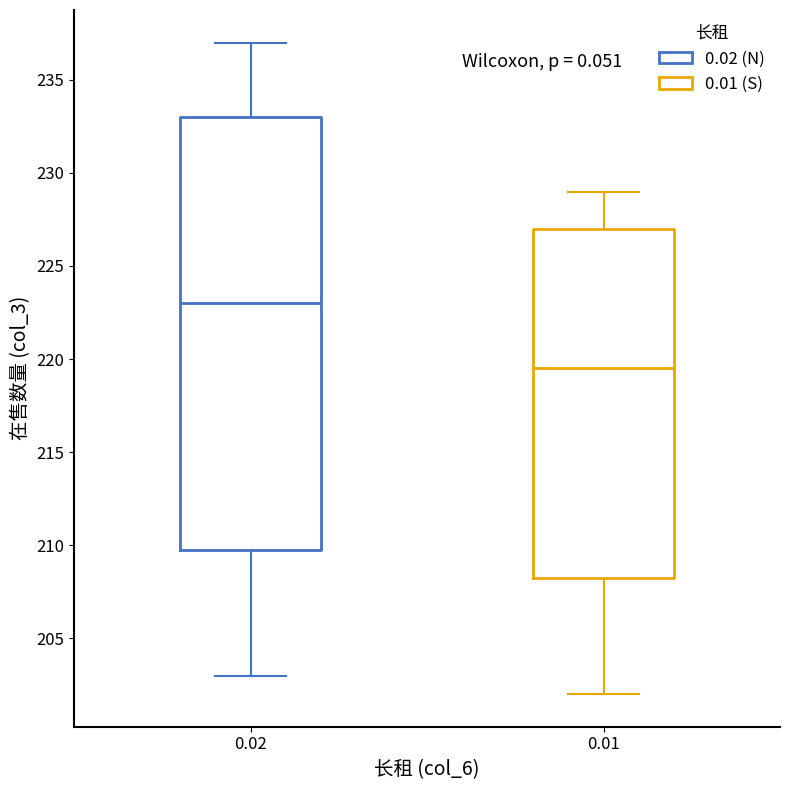

Comparing the boxes themselves (not the whiskers), which one is the tallest?

0.02